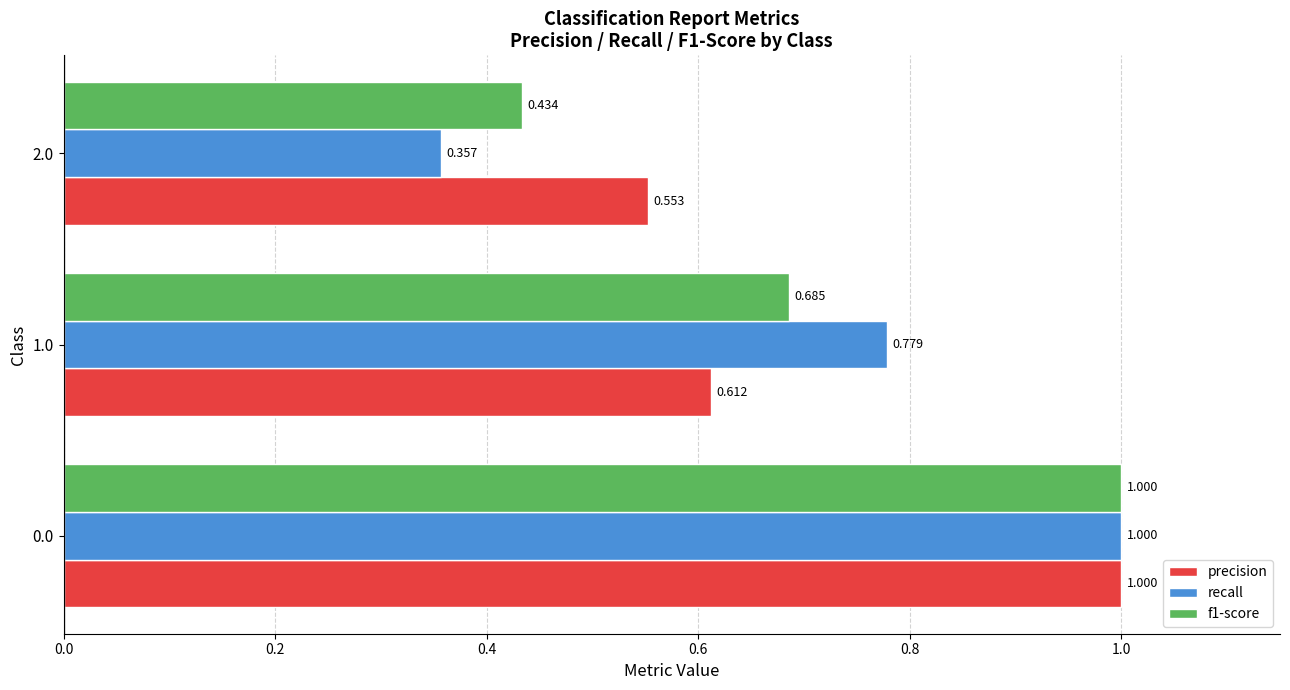

Is the value of recall at 1.0 greater than the value of f1-score at 1.0?

Yes